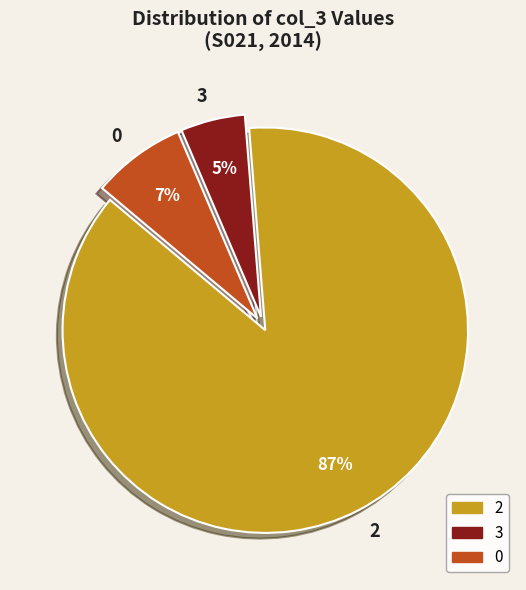

How many segments does this pie chart have?

3